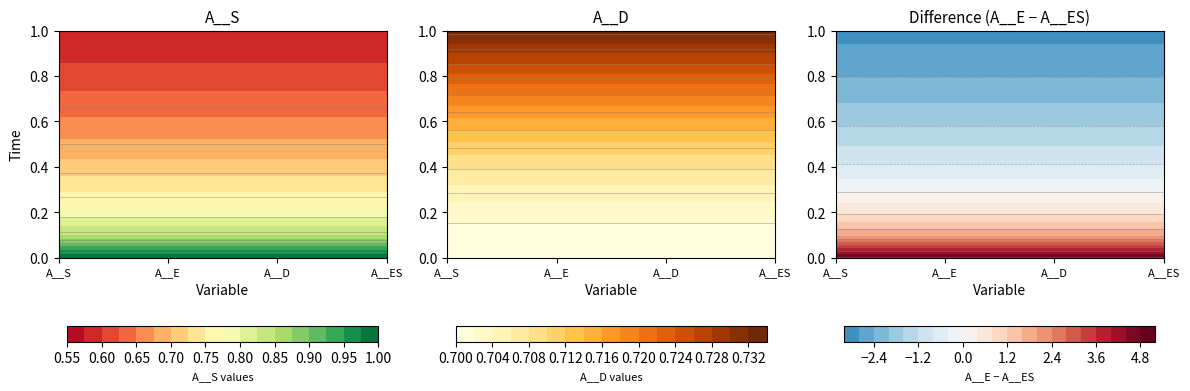

Which series has the largest total across all categories?

A__D